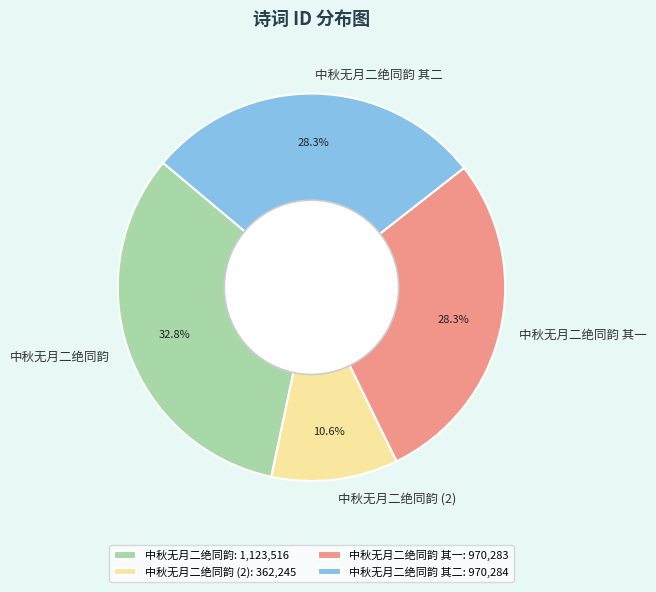

The 中秋无月二绝同韵 slice represents 40% of the pie. True or false?

False